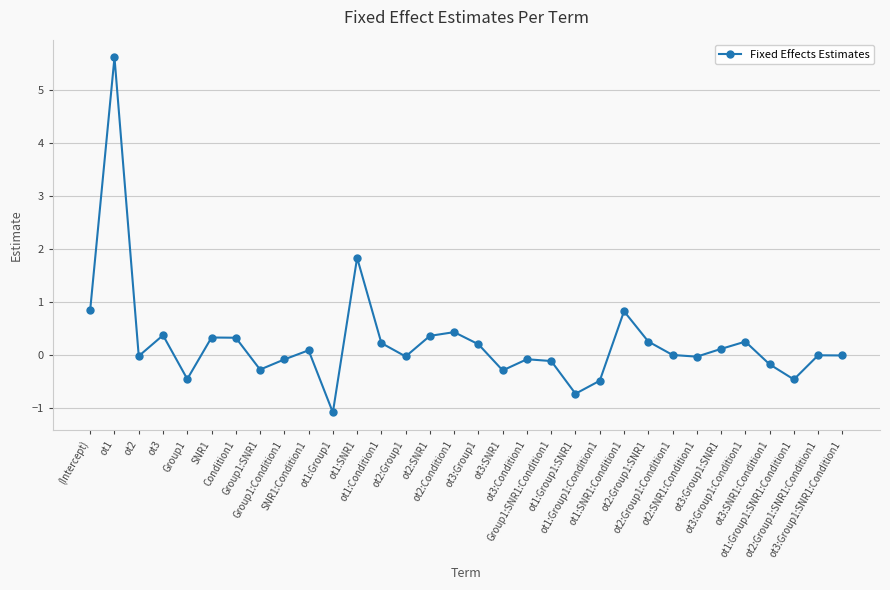

Between Group1:Condition1 and ot3:Group1:SNR1, which is larger?

ot3:Group1:SNR1